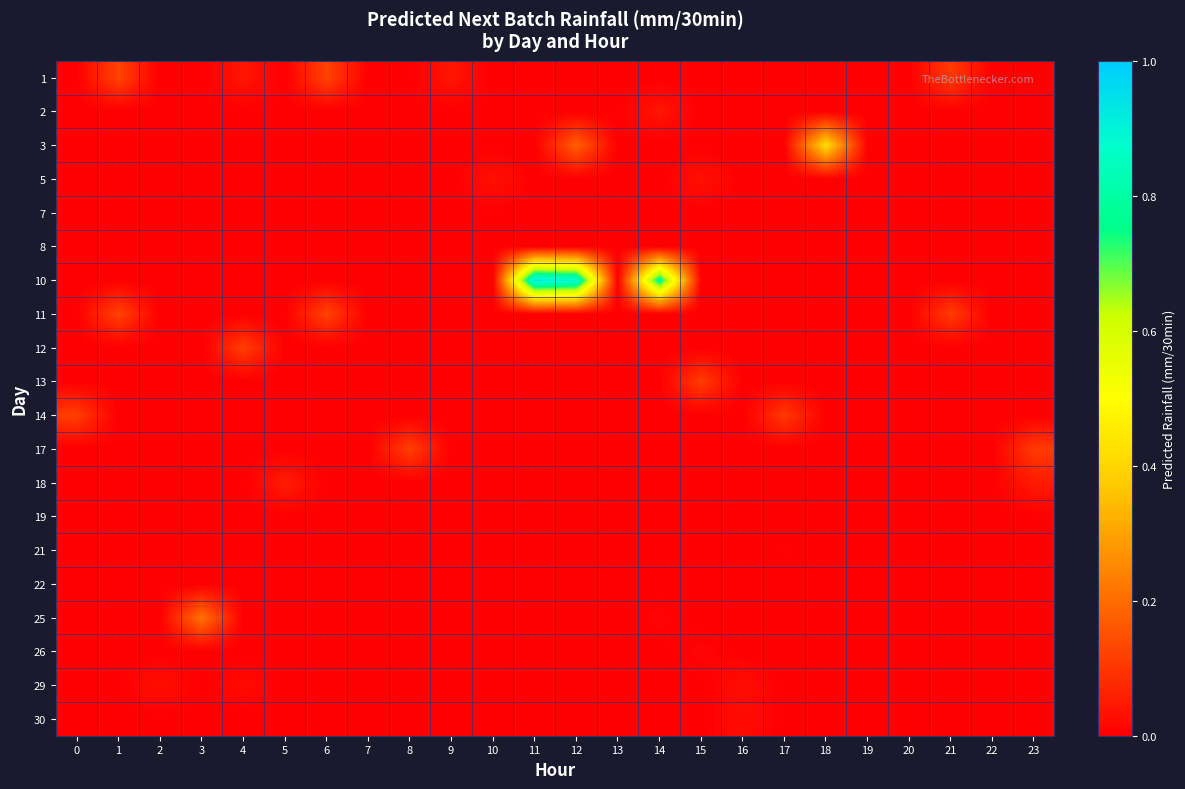

Reading left to right, what are all the values shown in this chart?

1: 0=0.0	1=0.1	2=0.0	3=0.0	4=0.0	5=0.0	6=0.1	7=0.0	8=0.0	9=0.0	10=0.0	11=0.0	12=0.0	13=0.0	14=0.0	15=0.0	16=0.0	17=0.0	18=0.0	19=0.0	20=0.0	21=0.1	22=0.0	23=0.0
2: 0=0.0	1=0.0	2=0.0	3=0.0	4=0.0	5=0.0	6=0.0	7=0.0	8=0.0	9=0.0	10=0.0	11=0.0	12=0.0	13=0.0	14=0.0	15=0.0	16=0.0	17=0.0	18=0.0	19=0.0	20=0.0	21=0.0	22=0.0	23=0.0
3: 0=0.0	1=0.0	2=0.0	3=0.0	4=0.0	5=0.0	6=0.0	7=0.0	8=0.0	9=0.0	10=0.0	11=0.0	12=0.2	13=0.0	14=0.0	15=0.0	16=0.0	17=0.0	18=0.4	19=0.0	20=0.0	21=0.0	22=0.0	23=0.0
5: 0=0.0	1=0.0	2=0.0	3=0.0	4=0.0	5=0.0	6=0.0	7=0.0	8=0.0	9=0.0	10=0.0	11=0.0	12=0.0	13=0.0	14=0.0	15=0.0	16=0.0	17=0.0	18=0.0	19=0.0	20=0.0	21=0.0	22=0.0	23=0.0
7: 0=0.0	1=0.0	2=0.0	3=0.0	4=0.0	5=0.0	6=0.0	7=0.0	8=0.0	9=0.0	10=0.0	11=0.0	12=0.0	13=0.0	14=0.0	15=0.0	16=0.0	17=0.0	18=0.0	19=0.0	20=0.0	21=0.0	22=0.0	23=0.0
8: 0=0.0	1=0.0	2=0.0	3=0.0	4=0.0	5=0.0	6=0.0	7=0.0	8=0.0	9=0.0	10=0.0	11=0.0	12=0.0	13=0.0	14=0.0	15=0.0	16=0.0	17=0.0	18=0.0	19=0.0	20=0.0	21=0.0	22=0.0	23=0.0
10: 0=0.0	1=0.0	2=0.0	3=0.0	4=0.0	5=0.0	6=0.0	7=0.0	8=0.0	9=0.0	10=0.0	11=0.9	12=0.9	13=0.0	14=0.8	15=0.0	16=0.0	17=0.0	18=0.0	19=0.0	20=0.0	21=0.0	22=0.0	23=0.0
11: 0=0.0	1=0.1	2=0.0	3=0.0	4=0.0	5=0.0	6=0.1	7=0.0	8=0.0	9=0.0	10=0.0	11=0.0	12=0.0	13=0.0	14=0.0	15=0.0	16=0.0	17=0.0	18=0.0	19=0.0	20=0.0	21=0.1	22=0.0	23=0.0
12: 0=0.0	1=0.0	2=0.0	3=0.0	4=0.1	5=0.0	6=0.0	7=0.0	8=0.0	9=0.0	10=0.0	11=0.0	12=0.0	13=0.0	14=0.0	15=0.0	16=0.0	17=0.0	18=0.0	19=0.0	20=0.0	21=0.0	22=0.0	23=0.0
13: 0=0.0	1=0.0	2=0.0	3=0.0	4=0.0	5=0.0	6=0.0	7=0.0	8=0.0	9=0.0	10=0.0	11=0.0	12=0.0	13=0.0	14=0.0	15=0.1	16=0.0	17=0.0	18=0.0	19=0.0	20=0.0	21=0.0	22=0.0	23=0.0
14: 0=0.1	1=0.0	2=0.0	3=0.0	4=0.0	5=0.0	6=0.0	7=0.0	8=0.0	9=0.0	10=0.0	11=0.0	12=0.0	13=0.0	14=0.0	15=0.0	16=0.0	17=0.1	18=0.0	19=0.0	20=0.0	21=0.0	22=0.0	23=0.0
17: 0=0.0	1=0.0	2=0.0	3=0.0	4=0.0	5=0.0	6=0.0	7=0.0	8=0.1	9=0.0	10=0.0	11=0.0	12=0.0	13=0.0	14=0.0	15=0.0	16=0.0	17=0.0	18=0.0	19=0.0	20=0.0	21=0.0	22=0.0	23=0.1
18: 0=0.0	1=0.0	2=0.0	3=0.0	4=0.0	5=0.1	6=0.0	7=0.0	8=0.0	9=0.0	10=0.0	11=0.0	12=0.0	13=0.0	14=0.0	15=0.0	16=0.0	17=0.0	18=0.0	19=0.0	20=0.0	21=0.0	22=0.0	23=0.1
19: 0=0.0	1=0.0	2=0.0	3=0.0	4=0.0	5=0.0	6=0.0	7=0.0	8=0.0	9=0.0	10=0.0	11=0.0	12=0.0	13=0.0	14=0.0	15=0.0	16=0.0	17=0.0	18=0.0	19=0.0	20=0.0	21=0.0	22=0.0	23=0.0
21: 0=0.0	1=0.0	2=0.0	3=0.0	4=0.0	5=0.0	6=0.0	7=0.0	8=0.0	9=0.0	10=0.0	11=0.0	12=0.0	13=0.0	14=0.0	15=0.0	16=0.0	17=0.0	18=0.0	19=0.0	20=0.0	21=0.0	22=0.0	23=0.0
22: 0=0.0	1=0.0	2=0.0	3=0.0	4=0.0	5=0.0	6=0.0	7=0.0	8=0.0	9=0.0	10=0.0	11=0.0	12=0.0	13=0.0	14=0.0	15=0.0	16=0.0	17=0.0	18=0.0	19=0.0	20=0.0	21=0.0	22=0.0	23=0.0
25: 0=0.0	1=0.0	2=0.0	3=0.2	4=0.0	5=0.0	6=0.0	7=0.0	8=0.0	9=0.0	10=0.0	11=0.0	12=0.0	13=0.0	14=0.0	15=0.0	16=0.0	17=0.0	18=0.0	19=0.0	20=0.0	21=0.0	22=0.0	23=0.0
26: 0=0.0	1=0.0	2=0.0	3=0.0	4=0.0	5=0.0	6=0.0	7=0.0	8=0.0	9=0.0	10=0.0	11=0.0	12=0.0	13=0.0	14=0.0	15=0.0	16=0.0	17=0.0	18=0.0	19=0.0	20=0.0	21=0.0	22=0.0	23=0.0
29: 0=0.0	1=0.0	2=0.0	3=0.0	4=0.0	5=0.0	6=0.0	7=0.0	8=0.0	9=0.0	10=0.0	11=0.0	12=0.0	13=0.0	14=0.0	15=0.0	16=0.0	17=0.0	18=0.0	19=0.0	20=0.0	21=0.0	22=0.0	23=0.0
30: 0=0.0	1=0.0	2=0.0	3=0.0	4=0.0	5=0.0	6=0.0	7=0.0	8=0.0	9=0.0	10=0.0	11=0.0	12=0.0	13=0.0	14=0.0	15=0.0	16=0.0	17=0.0	18=0.0	19=0.0	20=0.0	21=0.0	22=0.0	23=0.0